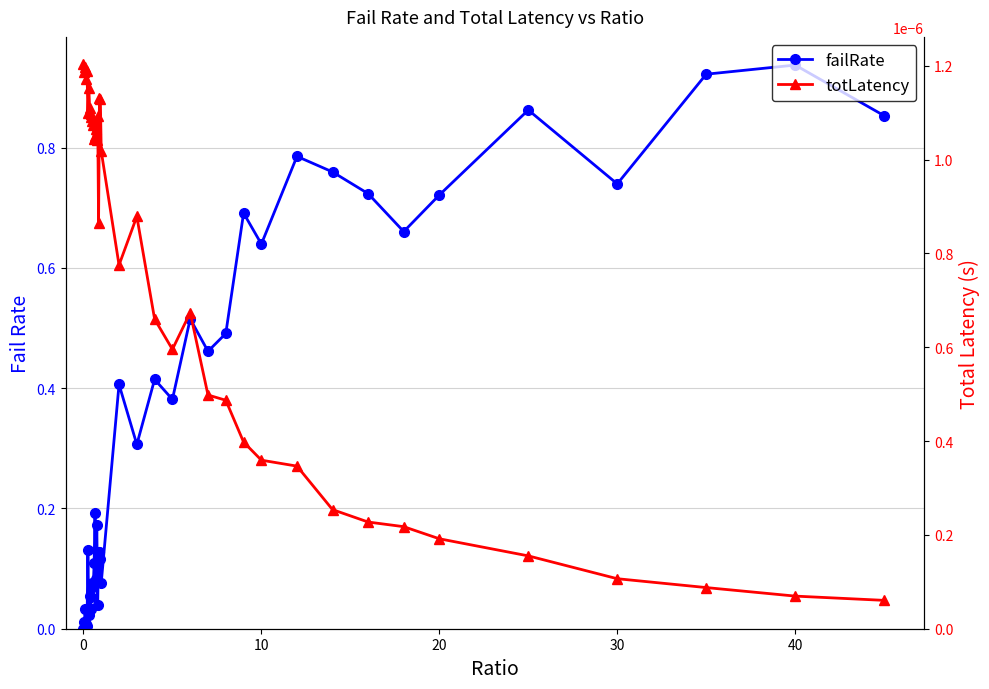

How many series are shown in this chart?

2